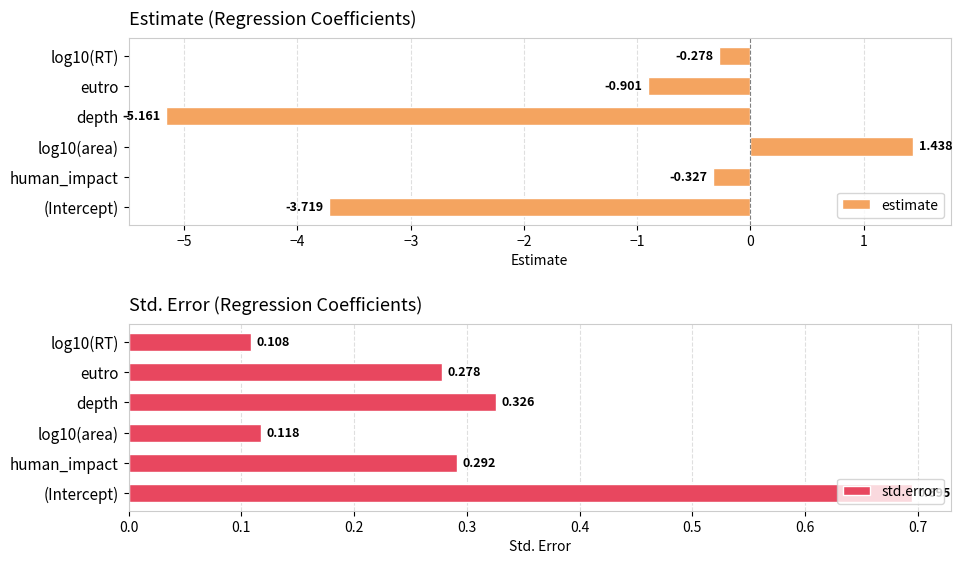

How many bars are there in total?

12